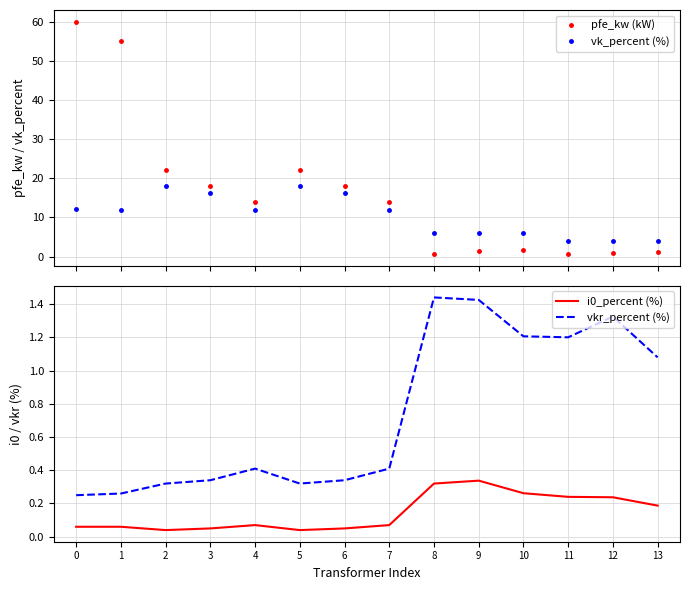

What is the value of the vkr_percent (%) point at the 1st from the left?

0.2